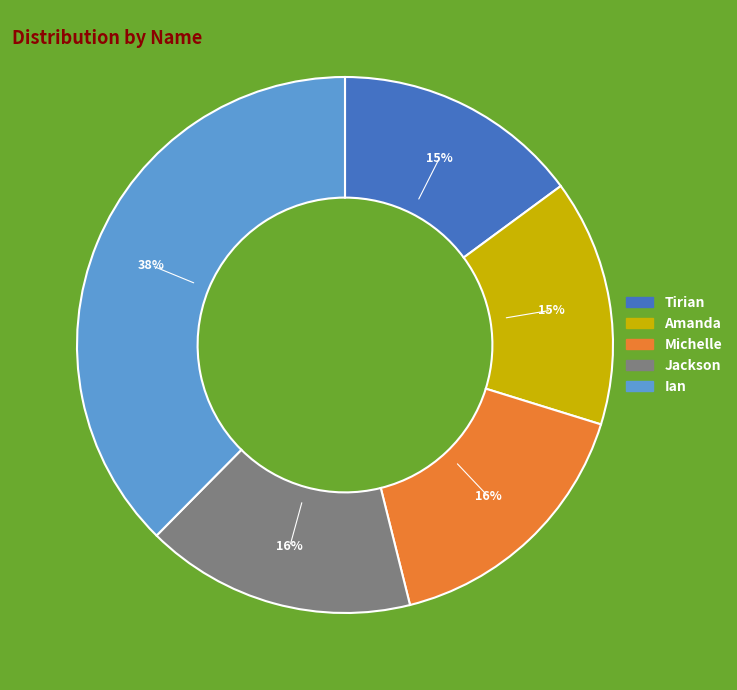

Combined, do Ian and Tirian account for over 50%?

Yes